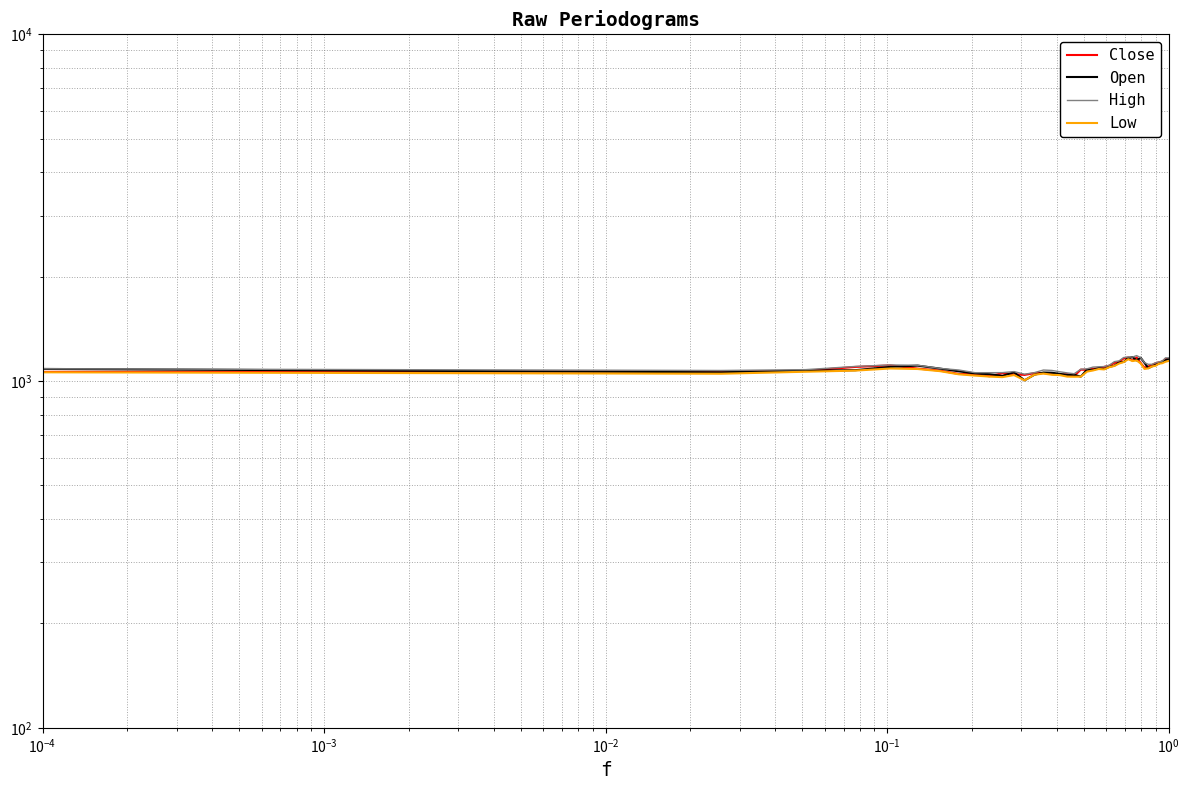

Reading left to right, extract all data points from this chart.

Close: 1063.0	1066.8	1070.3	1098.5	1109.8	1086.5	1072.2	1048.7	1046.0	1032.8	1053.6	1046.8	1041.8	1054.0	1054.8	1047.5	1042.0	1046.7	1034.3	1079.2	1077.2	1084.8	1090.0	1098.7	1107.7	1128.8	1135.7	1163.0	1169.7	1145.0	1170.2	1128.0	1093.0	1101.8	1111.5	1125.5	1132.5	1138.3	1158.0	1157.2
Open: 1084.0	1060.2	1072.5	1074.9	1099.0	1108.0	1086.5	1067.0	1051.9	1047.1	1035.0	1060.0	1005.0	1043.2	1058.5	1057.0	1049.0	1042.3	1042.5	1030.0	1079.2	1077.2	1090.5	1083.7	1099.7	1107.7	1132.0	1135.7	1166.0	1172.7	1147.0	1168.0	1128.3	1090.0	1103.0	1113.0	1123.5	1139.0	1148.5	1160.0
High: 1085.2	1072.9	1079.0	1102.0	1113.0	1110.9	1087.8	1076.4	1057.4	1057.3	1057.8	1065.0	1046.8	1057.8	1076.2	1073.2	1063.8	1055.9	1050.0	1081.5	1085.0	1097.5	1099.7	1101.0	1111.0	1137.7	1144.0	1169.5	1173.0	1172.8	1184.4	1168.0	1130.5	1117.5	1118.0	1128.8	1135.7	1141.6	1167.0	1166.7
Low: 1060.0	1050.0	1064.0	1072.0	1087.2	1083.5	1068.2	1046.0	1037.2	1030.3	1026.5	1040.7	1005.0	1043.2	1051.0	1042.8	1040.3	1030.0	1029.2	1030.0	1064.9	1073.0	1083.5	1080.5	1096.8	1105.6	1123.7	1134.7	1156.2	1142.2	1147.0	1124.5	1084.0	1088.0	1102.2	1106.5	1122.4	1126.0	1137.0	1143.2